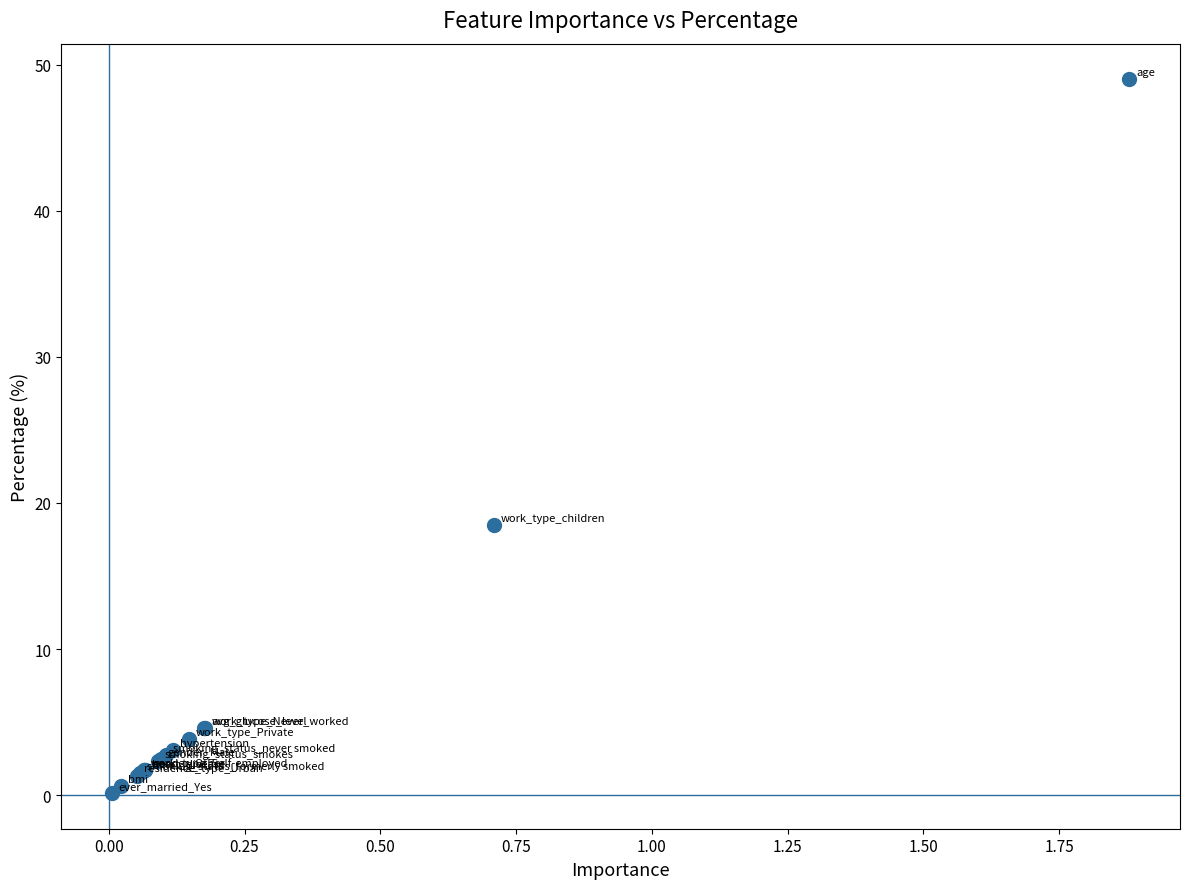

What Y value in the scatter plot is closest to 24?

18.5